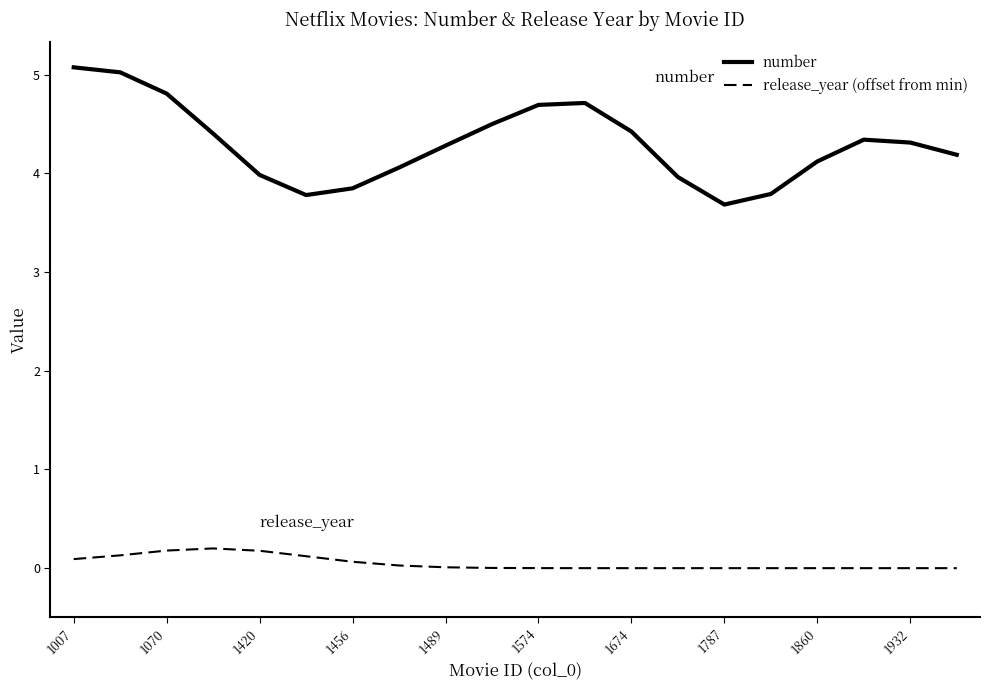

True or false: release_year (offset from min) and number cross at least once.

False